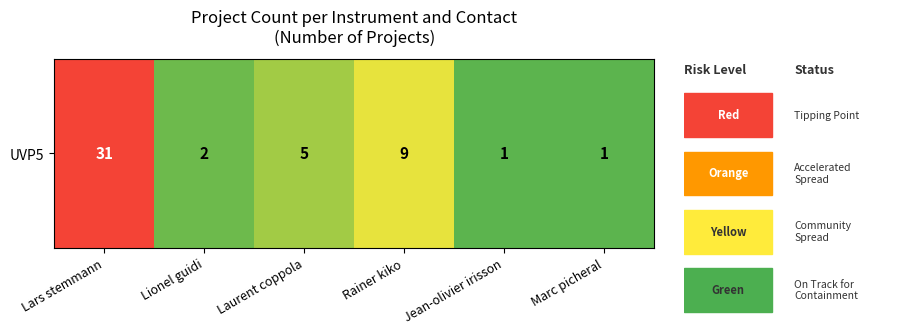

The value at Marc picheral is 1. True or false?

True